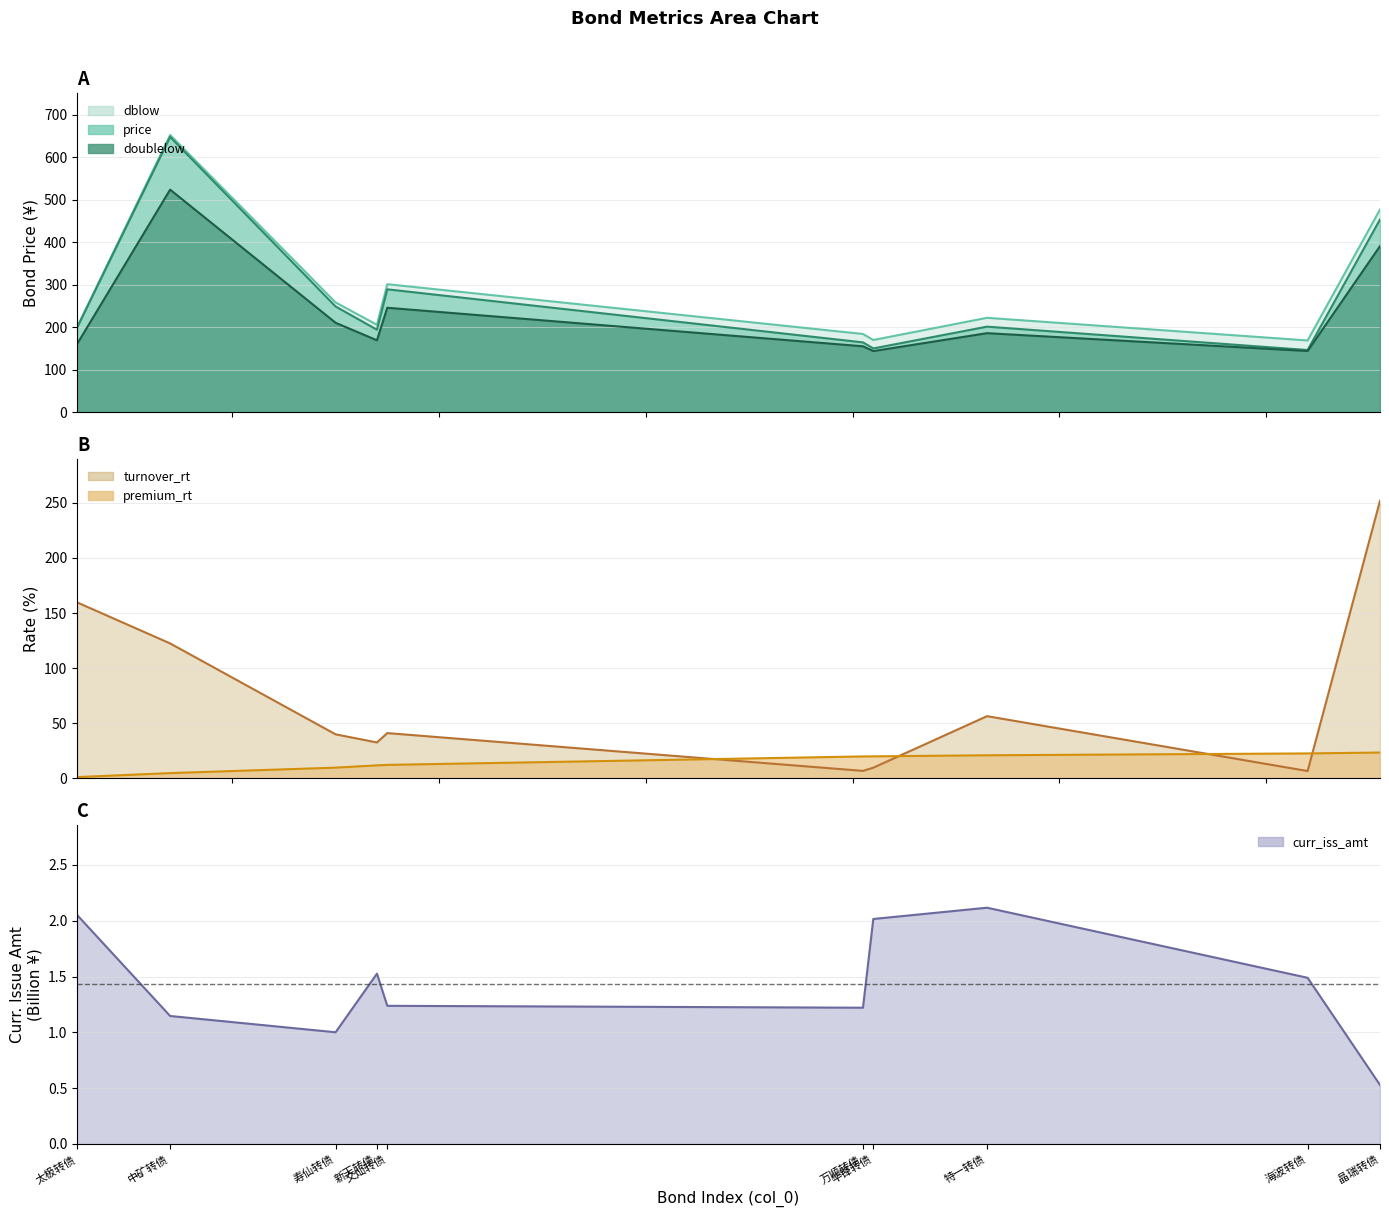

What is the difference between the highest and lowest values at 寿仙转债?

47.9